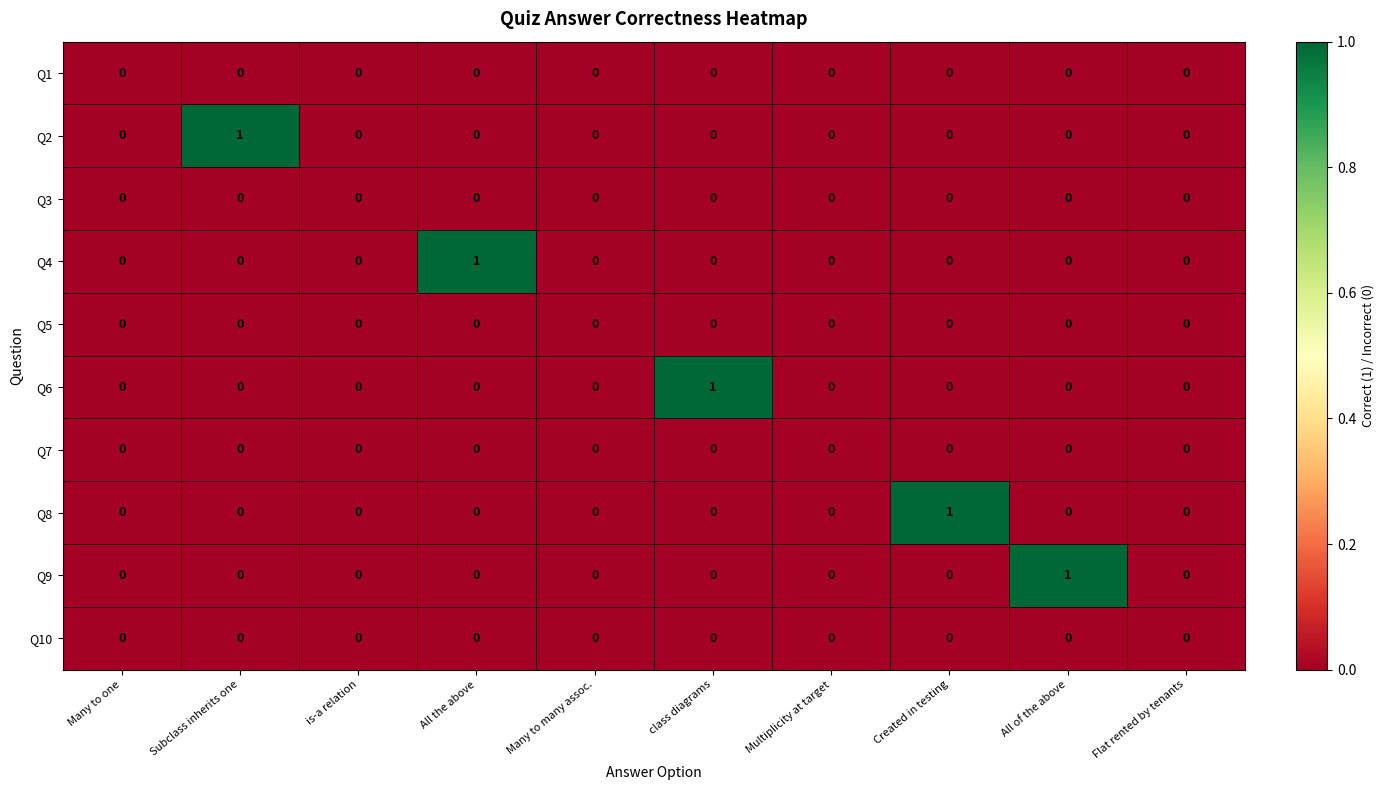

Between Many to many assoc. and All of the above, which series saw the biggest shift?

Q9